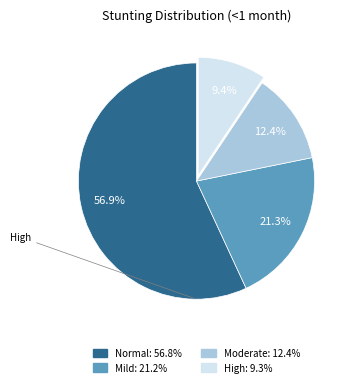

How many segments does this pie chart have?

4